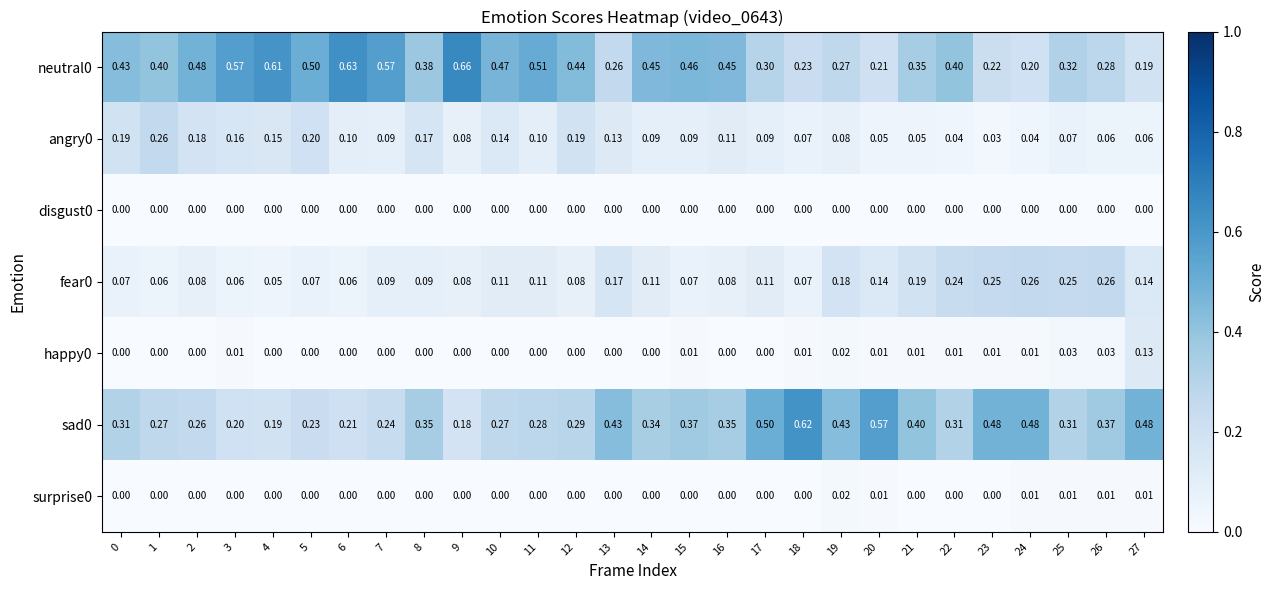

Is the value of fear0 at 16 greater than the value of happy0 at 23?

Yes